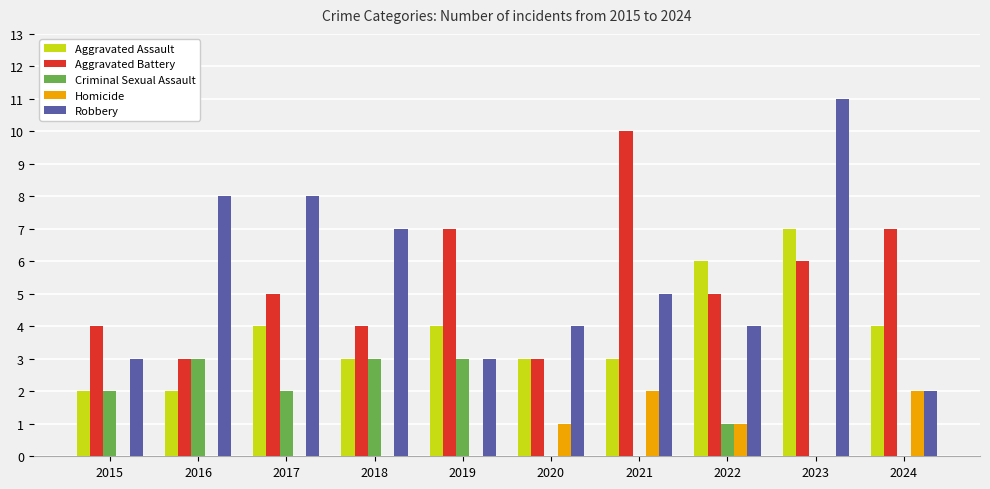

At which category is the sum across all series the highest?

2023